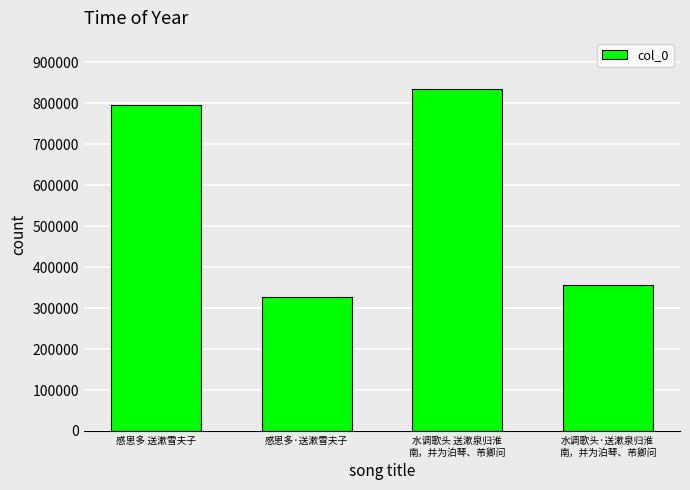

Between 水调歌头·送漱泉归淮
南，并为泊琴、芾卿问 and 水调歌头 送漱泉归淮
南，并为泊琴、芾卿问, which is larger?

水调歌头 送漱泉归淮
南，并为泊琴、芾卿问